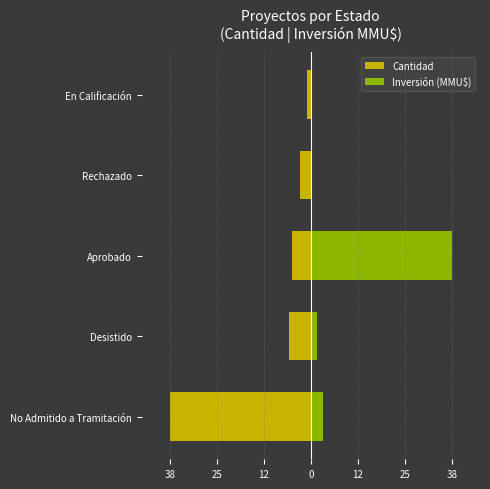

How many groups of bars are there?

5